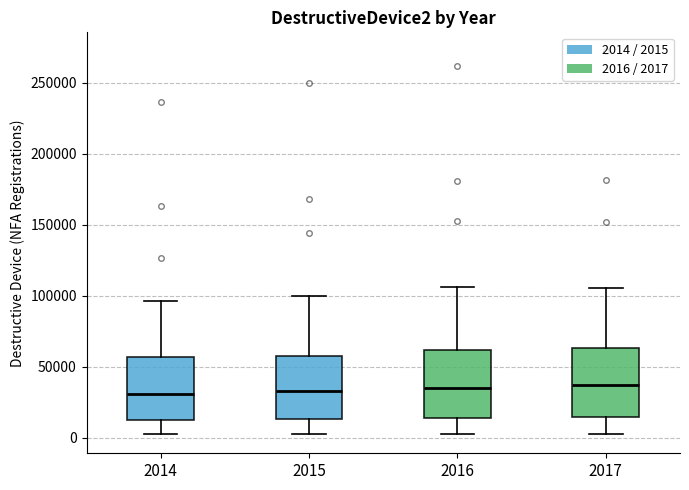

Where is the lower edge of the box at x = 2017 on the y-axis? The values are not printed on the chart, so give them approximately, as read against the axis.

15000